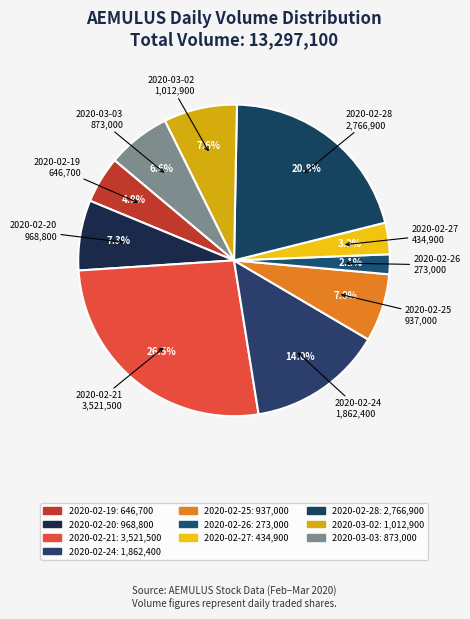

Do 2020-02-24 and 2020-02-19 together represent more than half of the pie?

No